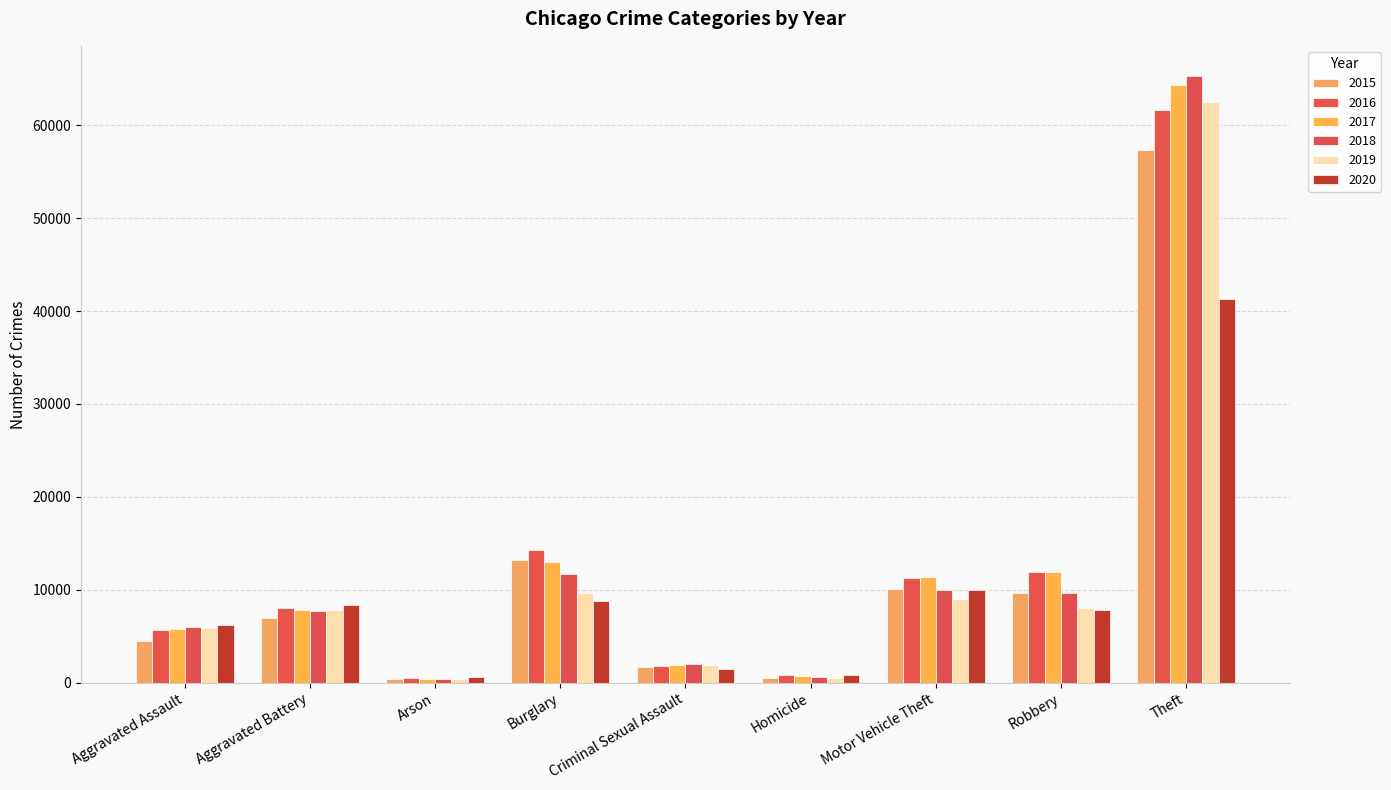

What is the spread (max minus min) of values at Theft?

23992